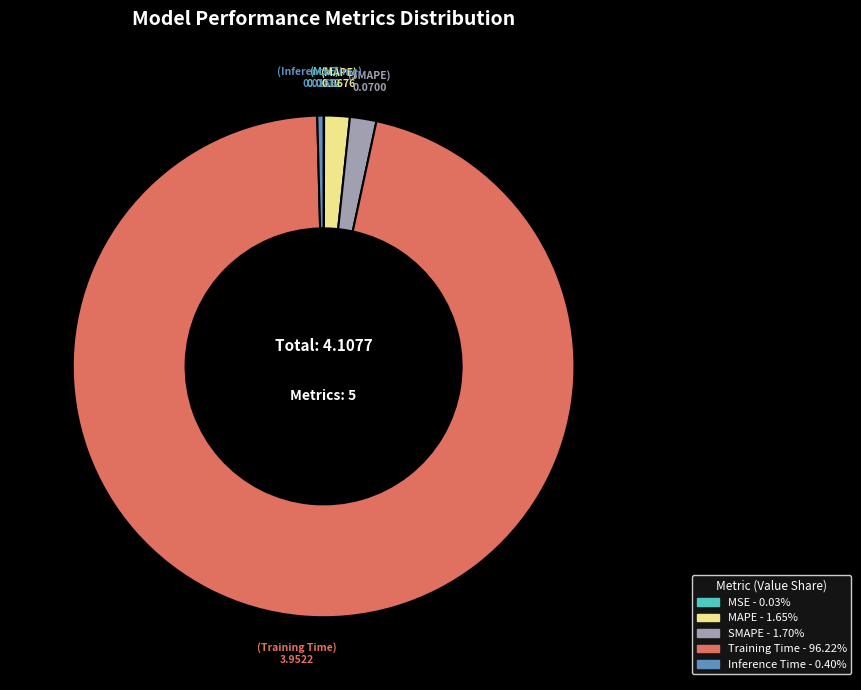

Which slice is the largest?

Training Time